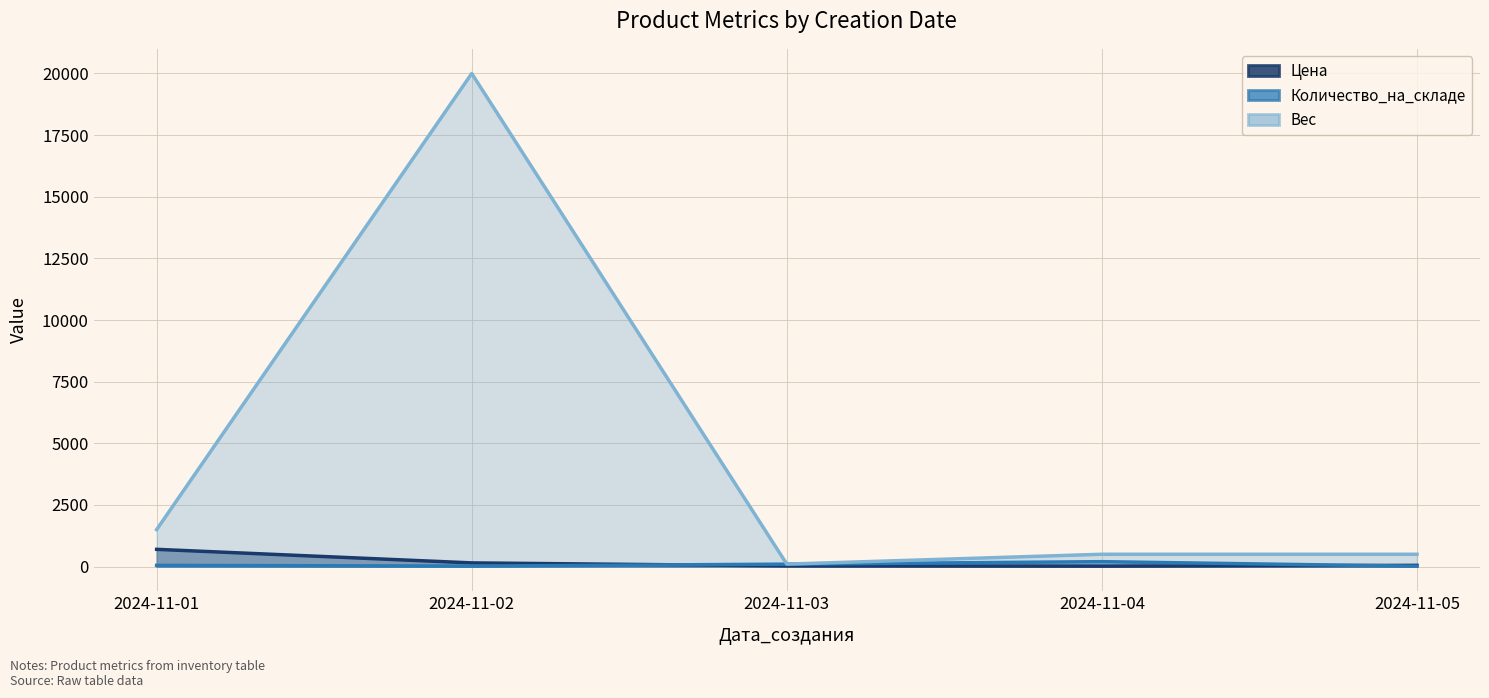

At which category does Количество_на_складе reach its first local valley?

2024-11-02